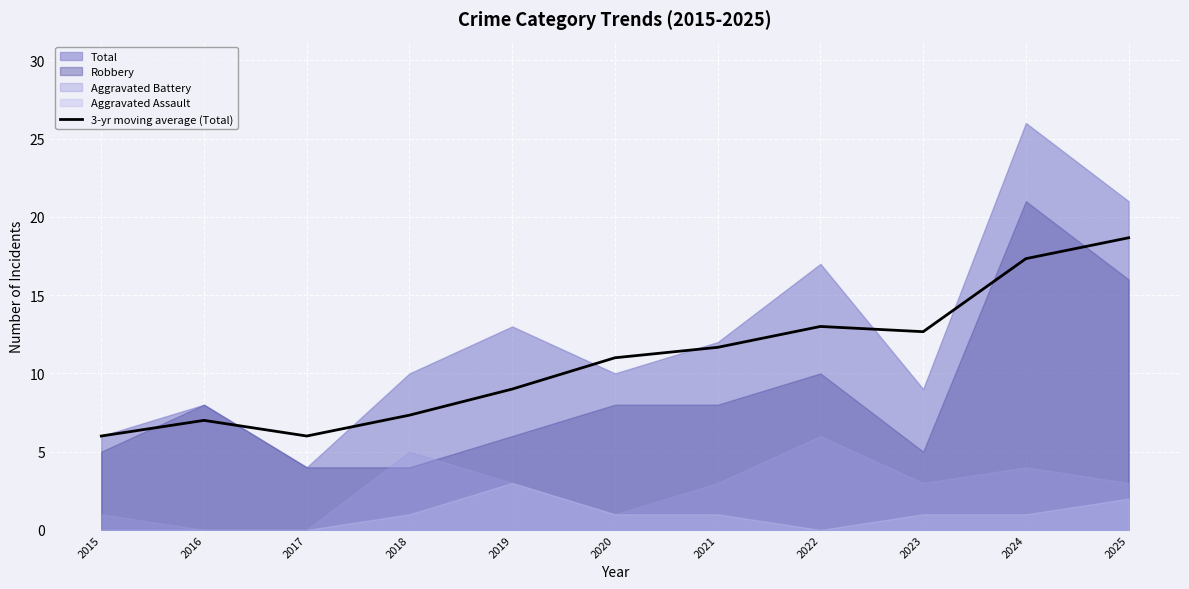

Reading left to right, what are all the values shown in this chart?

6.0	7.0	6.0	7.3	9.0	11.0	11.7	13.0	12.7	17.3	18.7